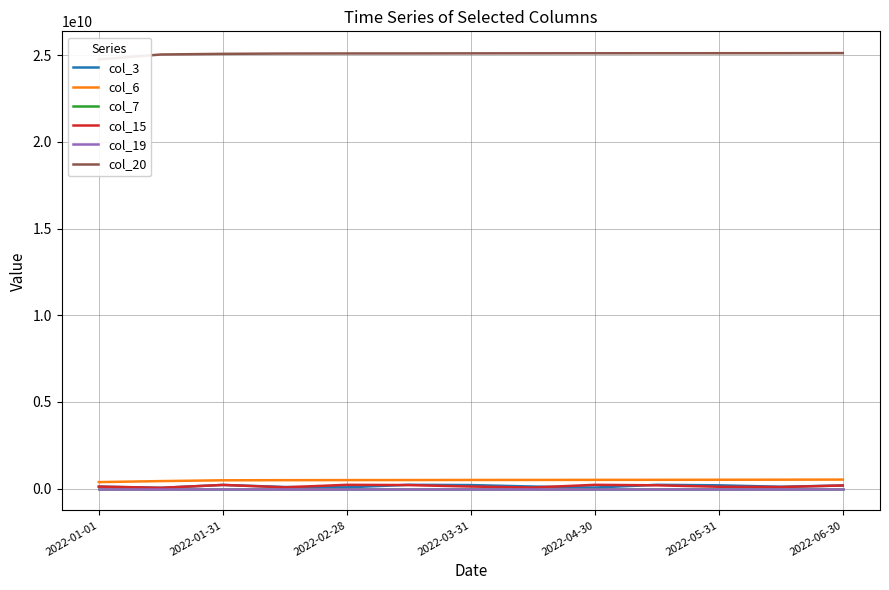

What is the approximate value of col_7 at 2022-01-31, to the nearest 10?

14180